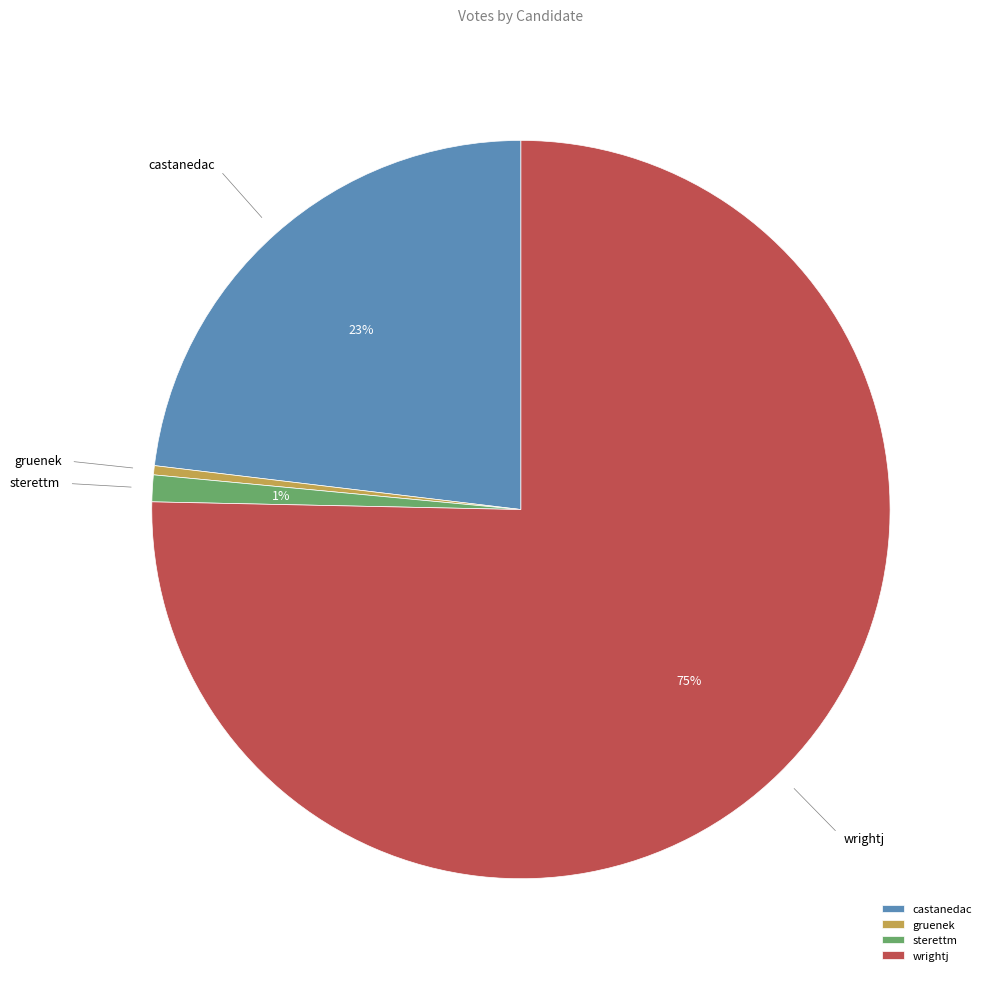

Rank the categories by value from lowest to highest.

gruenek, sterettm, castanedac, wrightj